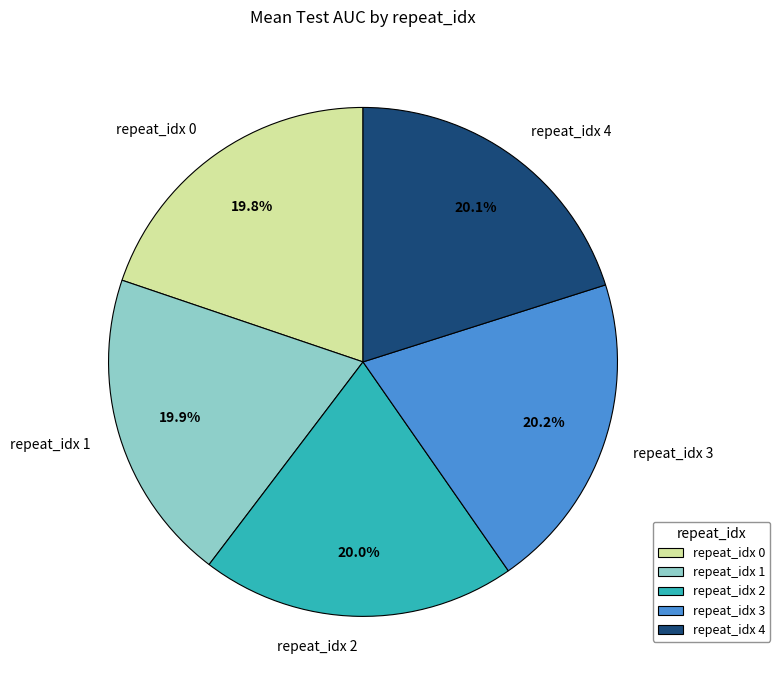

How much of the chart is everything except repeat_idx 1?

80.3%